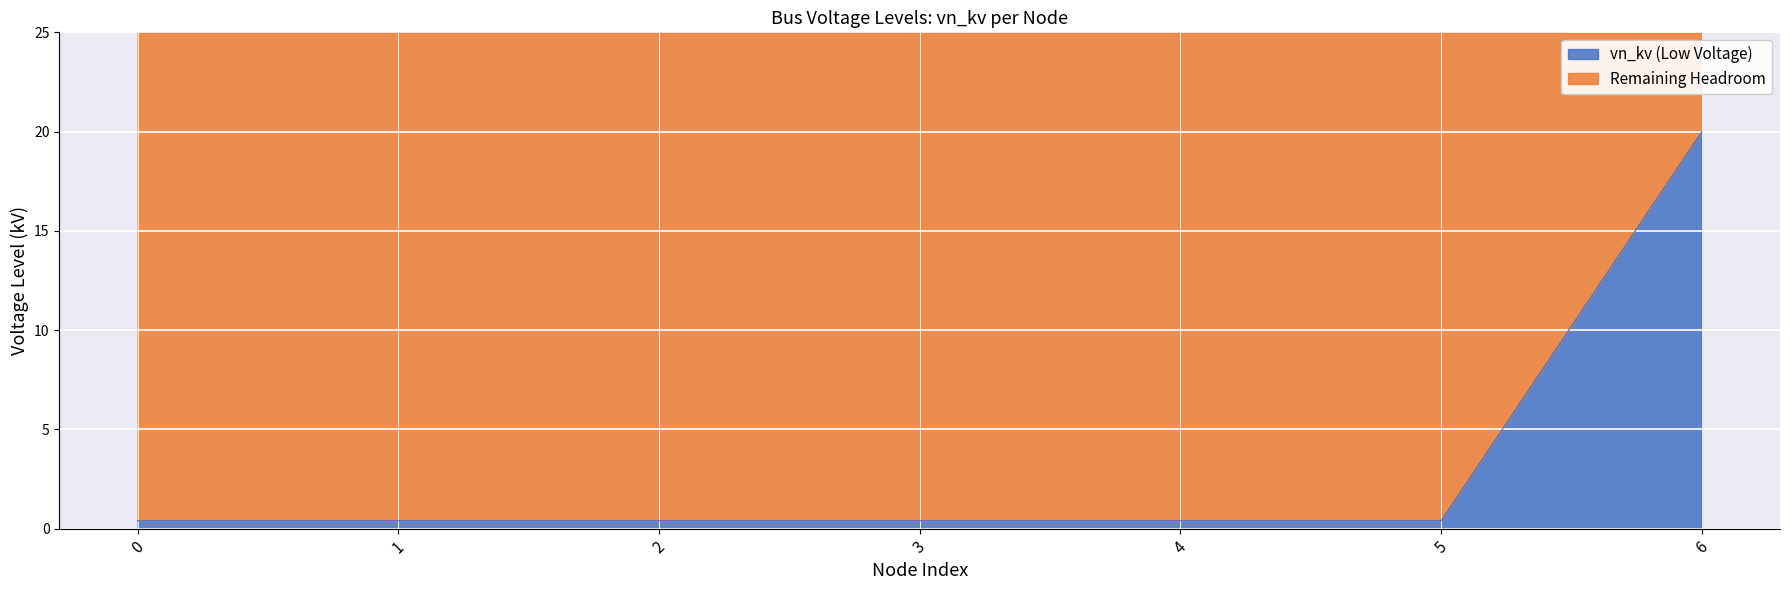

Count the number of categories in the chart.

7